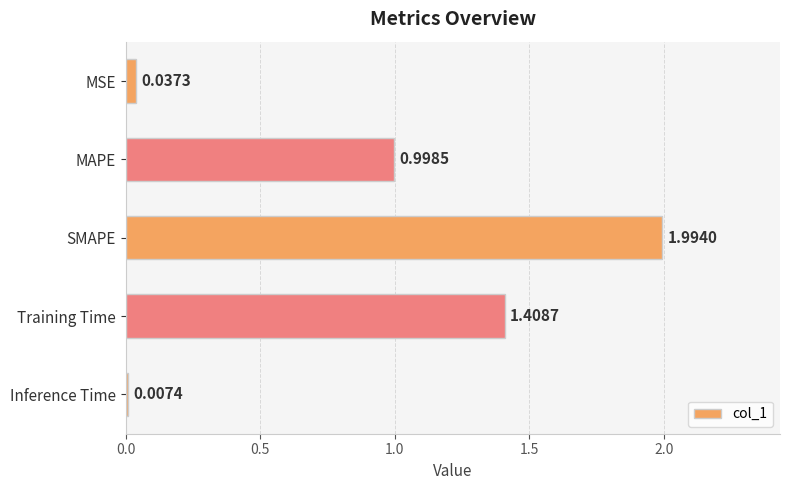

Rank the categories by value from highest to lowest.

SMAPE, Training Time, MAPE, MSE, Inference Time